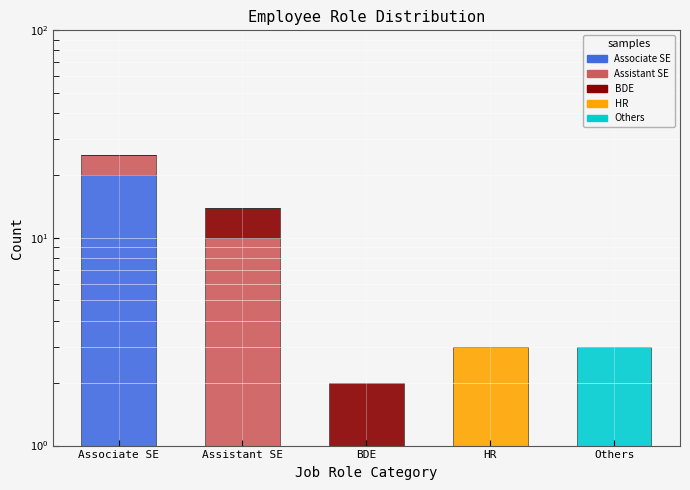

Which series has the largest total across all categories?

Associate SE